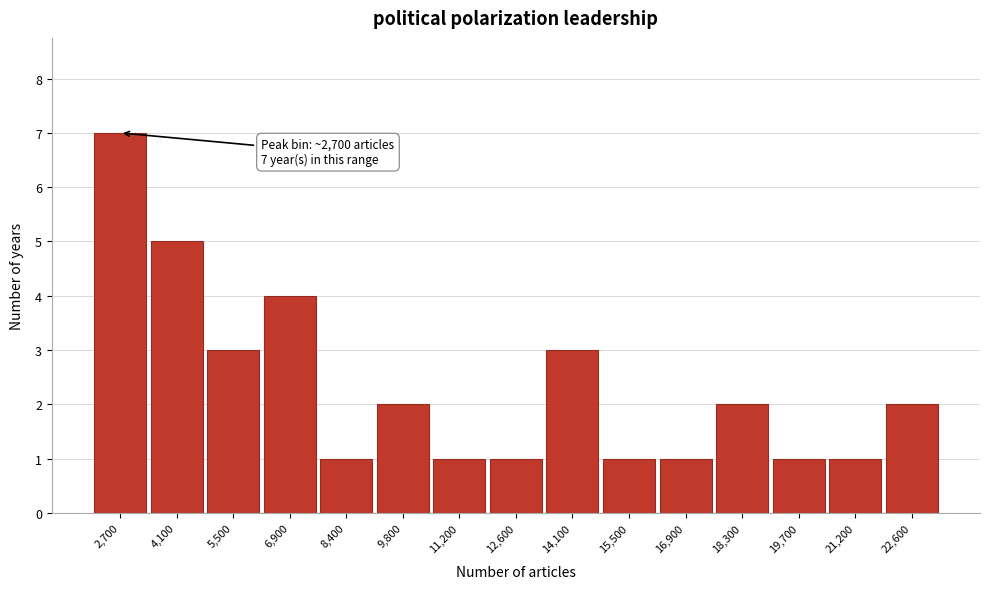

Over which range of the x-axis is the bar tallest?

2000 to 3400